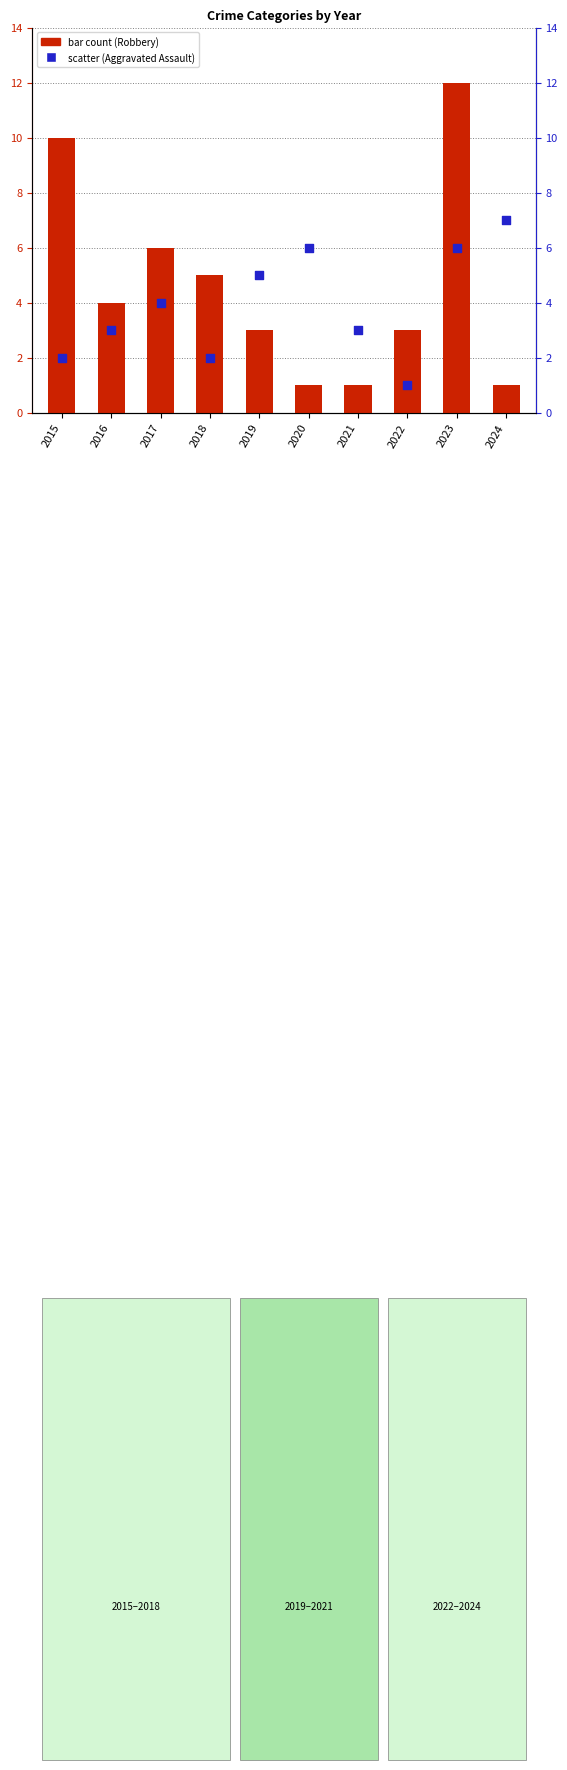

What is the total value across all series at 2023?

18